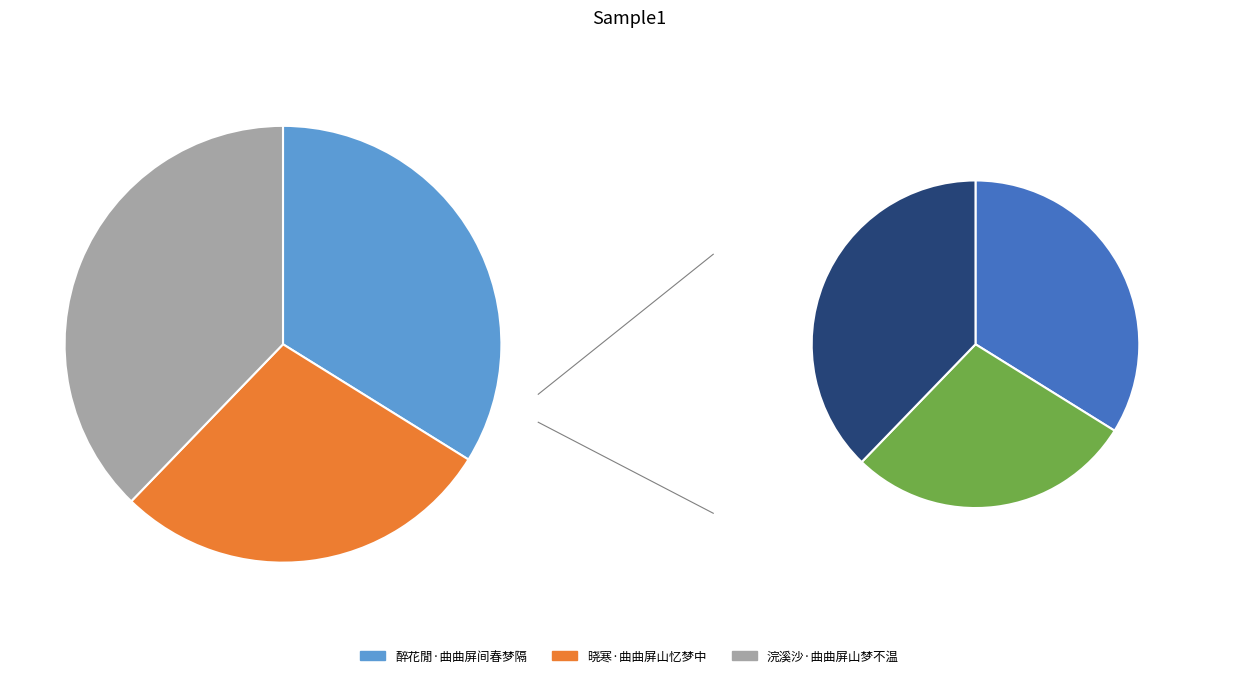

Which category has the biggest portion of the pie?

浣溪沙·曲曲屏山梦不温